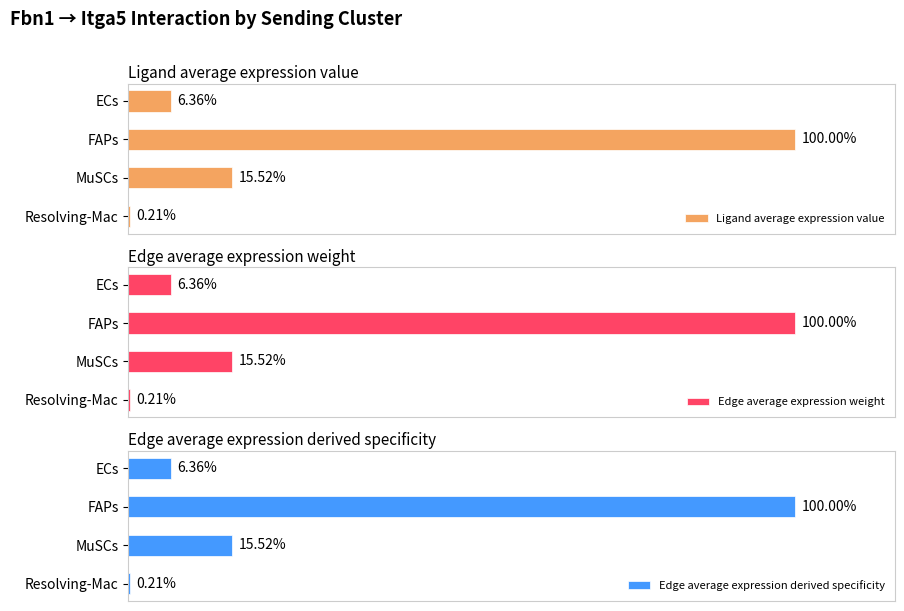

The Edge average expression weight series shows 16559791.3 at MuSCs. True or false?

False